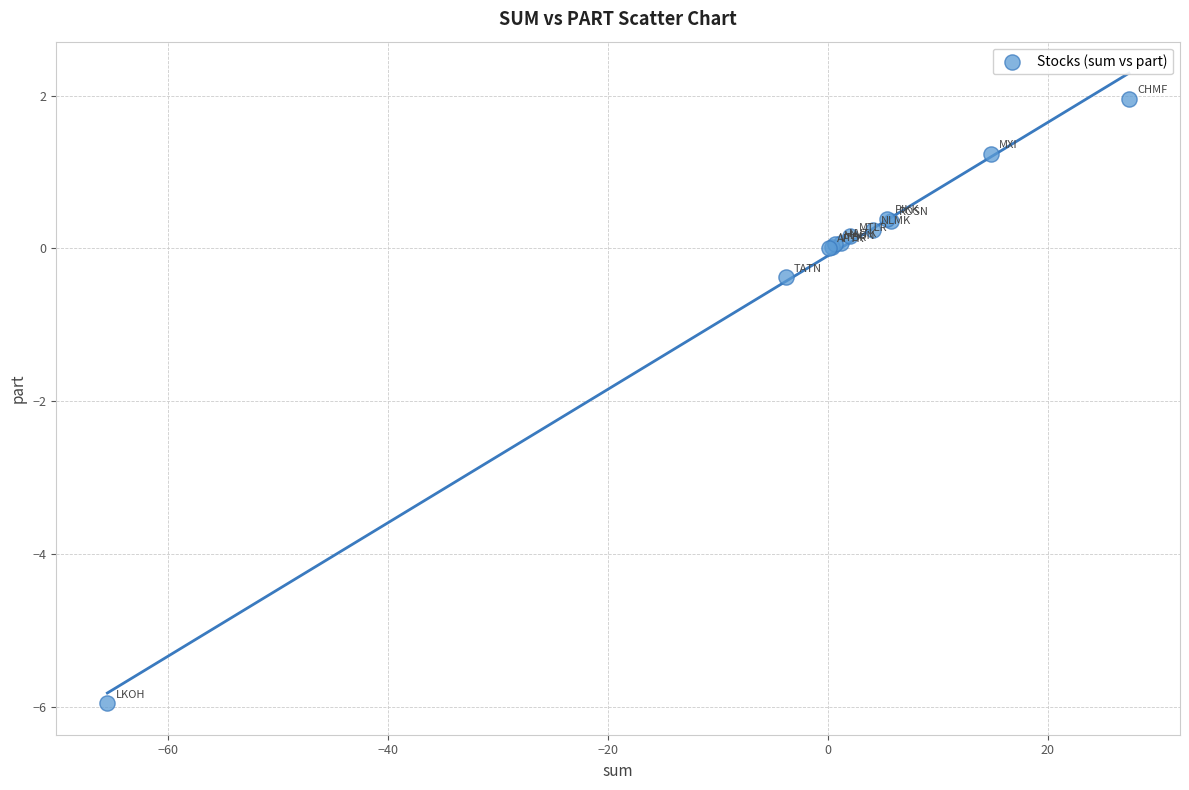

What Y value in the scatter plot is closest to -1?

-0.4